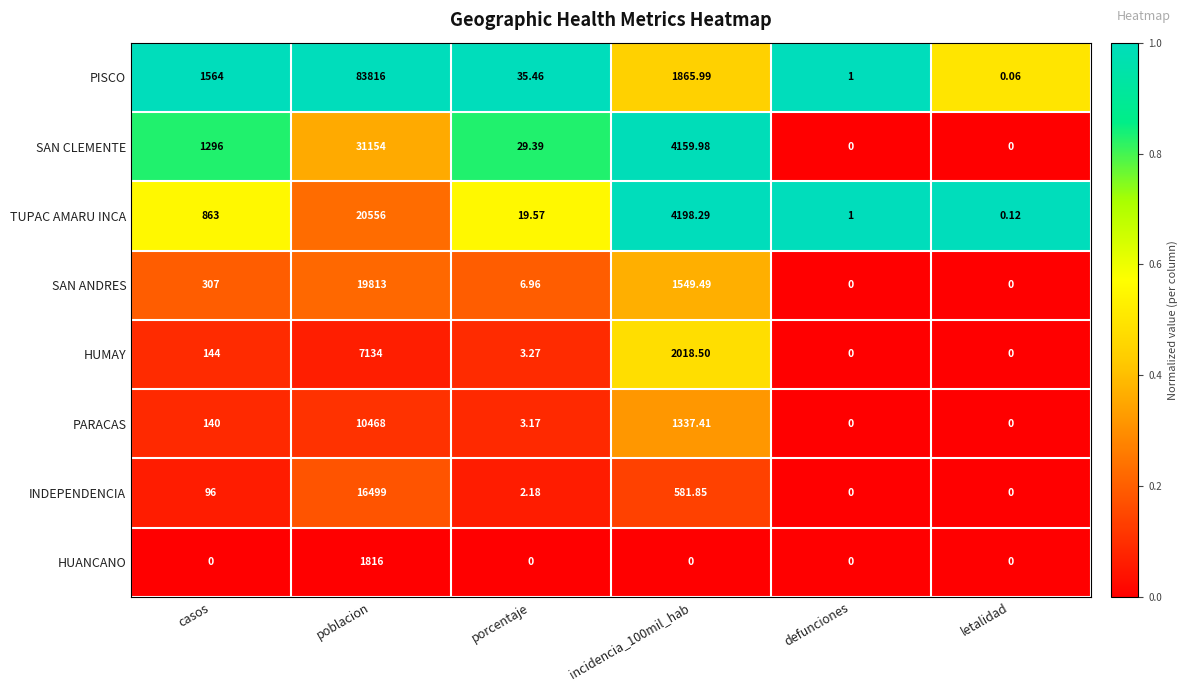

Which series has the largest range (max minus min)?

PISCO